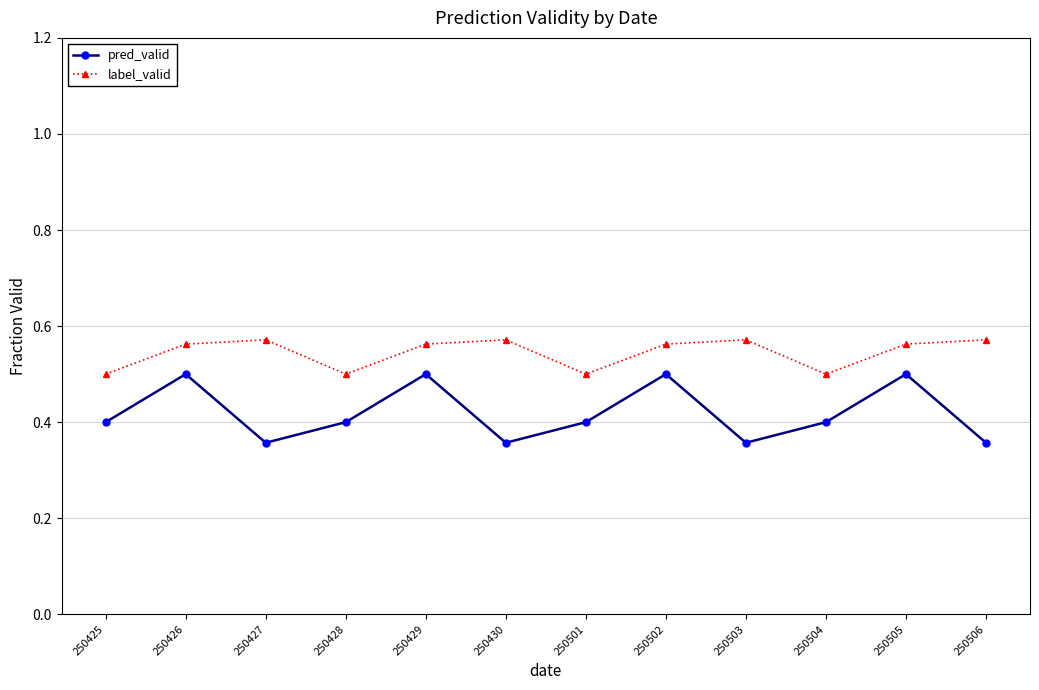

What is the total value across all series at 250505?

1.1